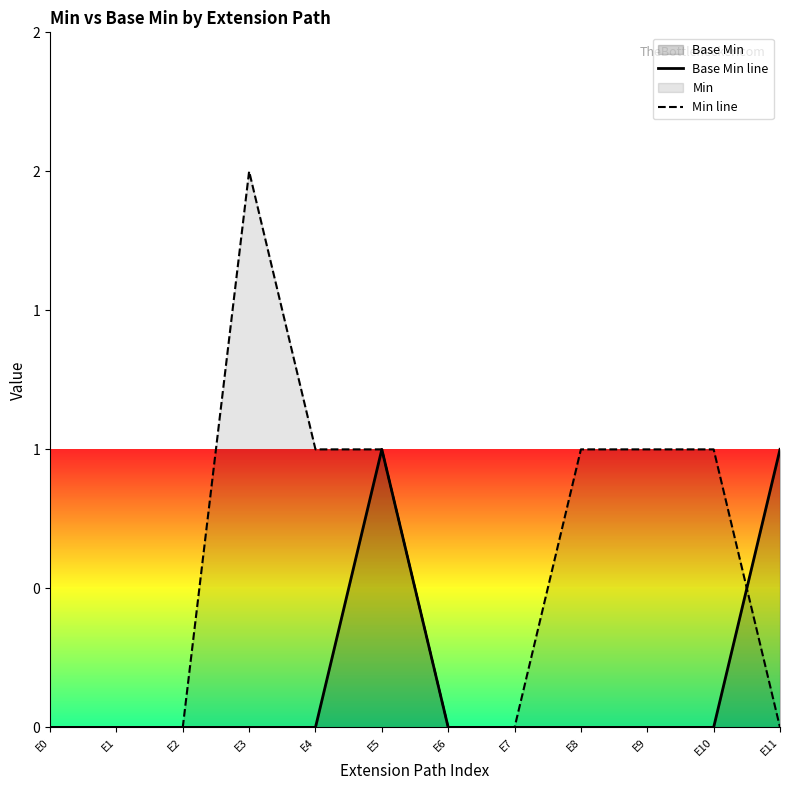

What is the maximum value for Base Min line?

1